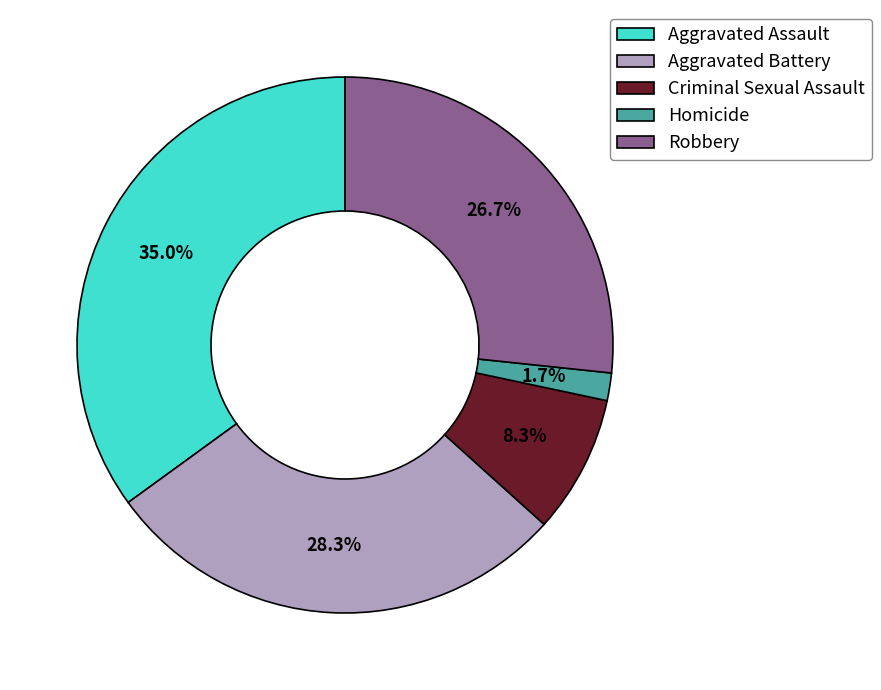

Which category has the biggest portion of the pie?

Aggravated Assault